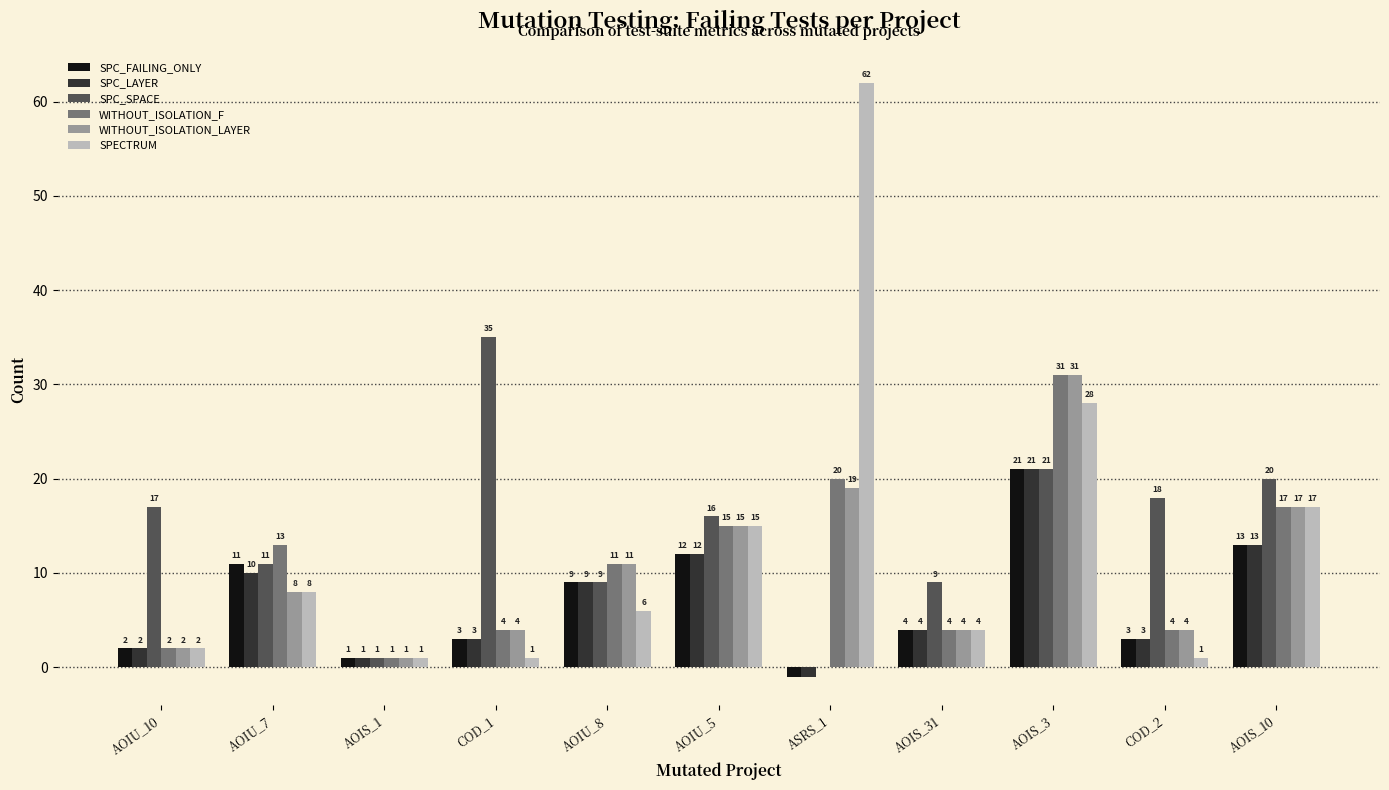

How many groups of bars are there?

11